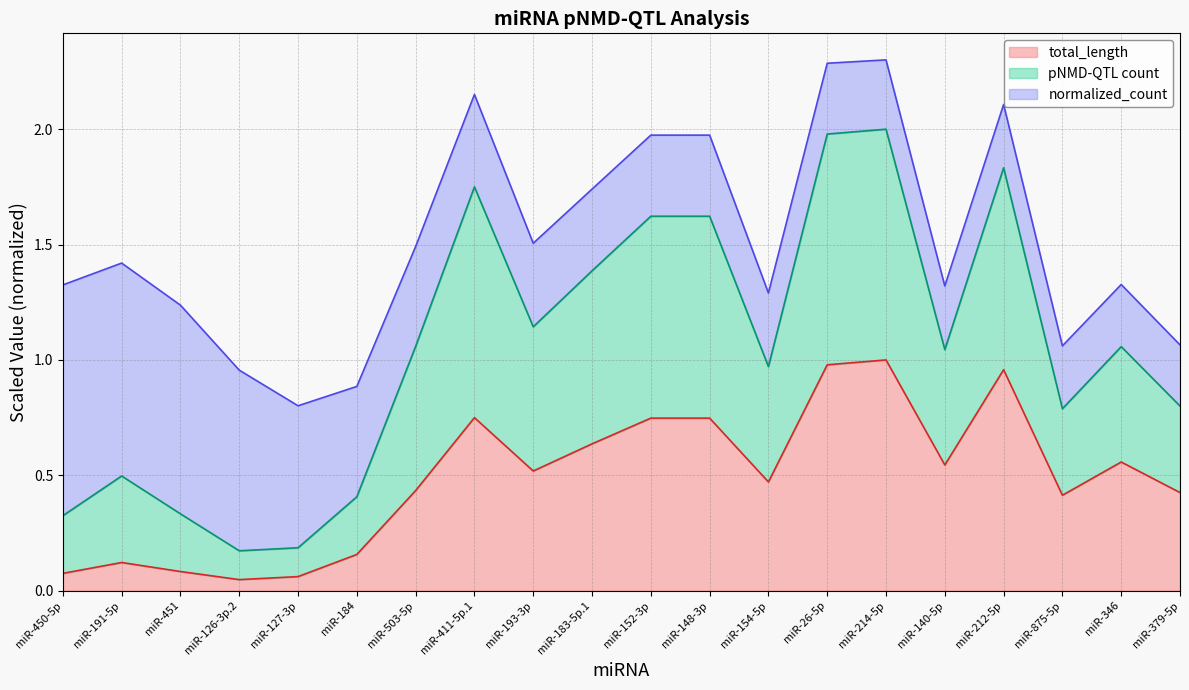

The total_length series shows 0.9 at miR-183-5p.1. True or false?

False